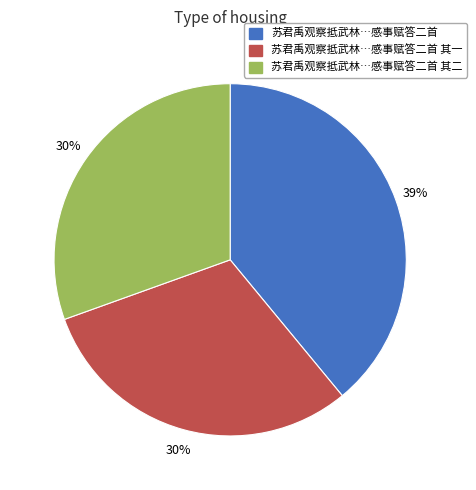

To the nearest percent, what is the average slice percentage?

33%